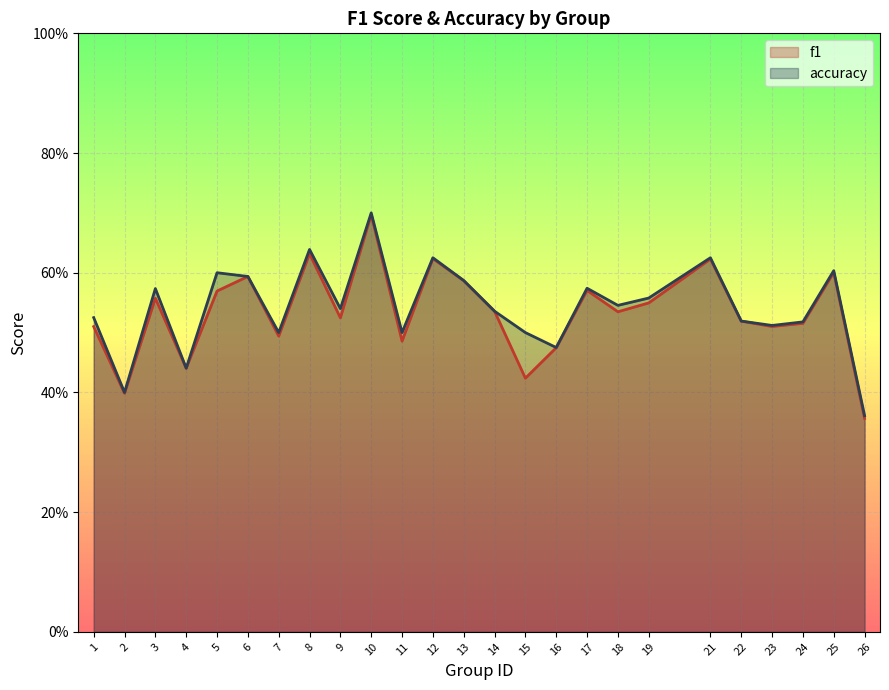

At which category is the sum across all series the highest?

10